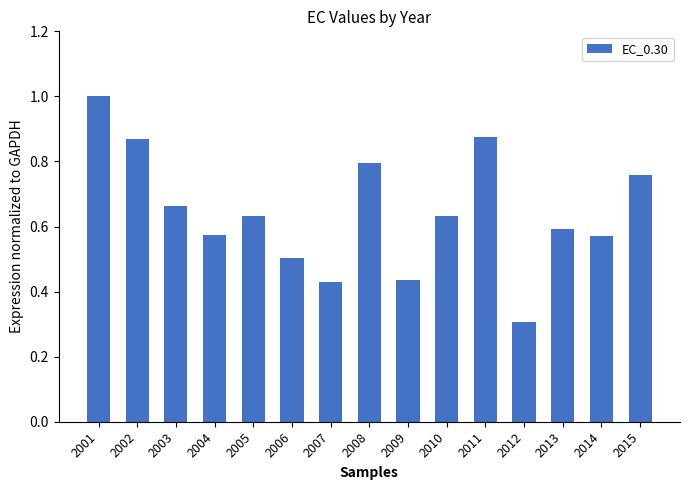

What is the change in value from 2007 to 2011?

+0.4